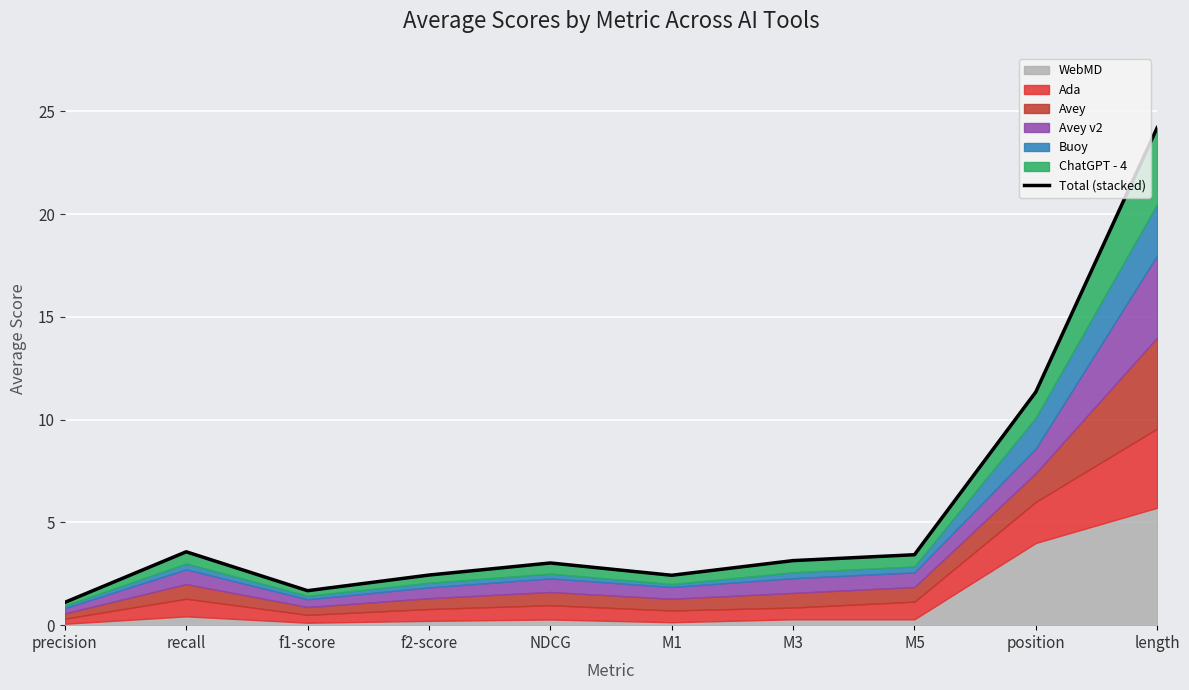

How many data points does each series have?

10